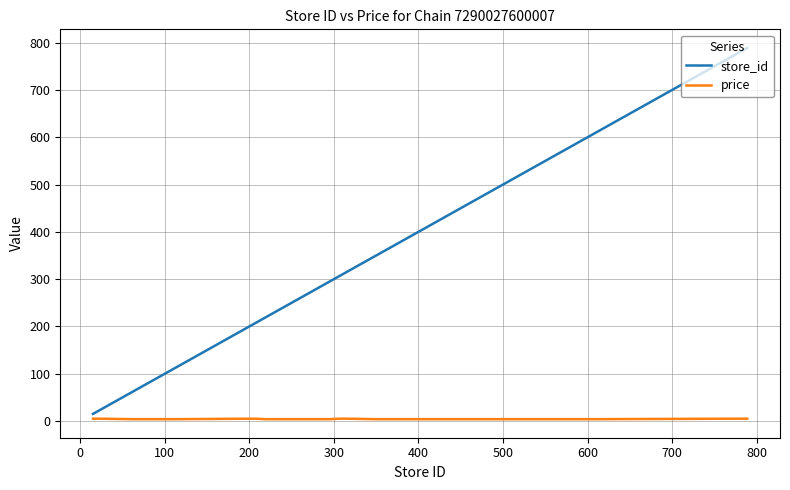

What is the greatest value displayed?

789.0